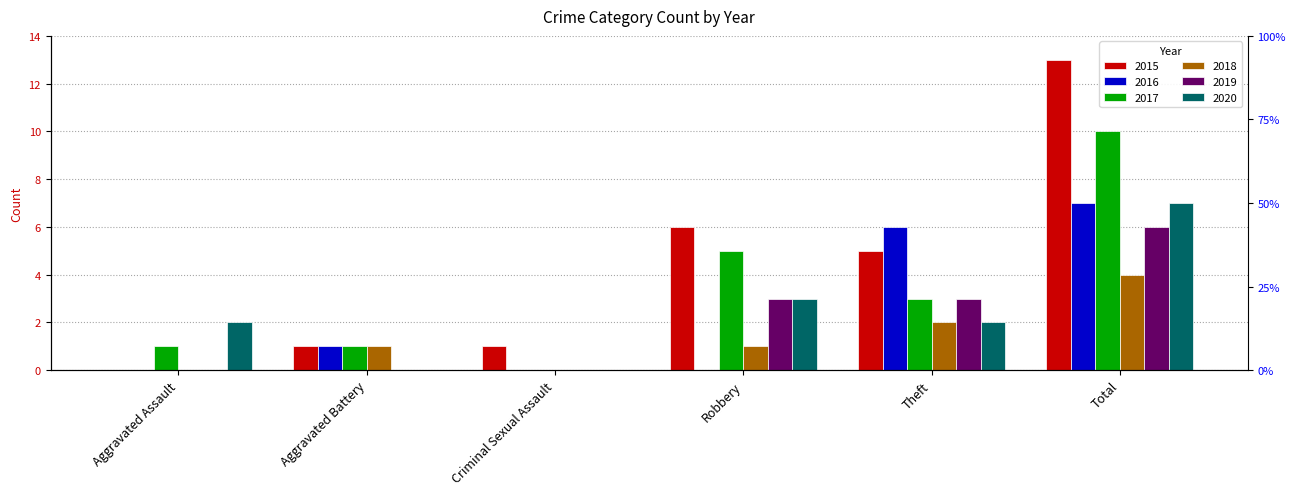

What is the greatest value displayed?

13